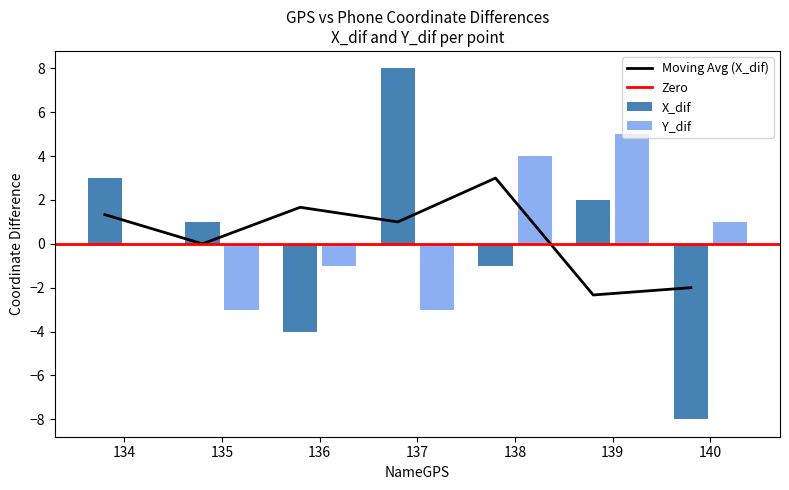

Which category has the lowest value in the Y_dif series?

135